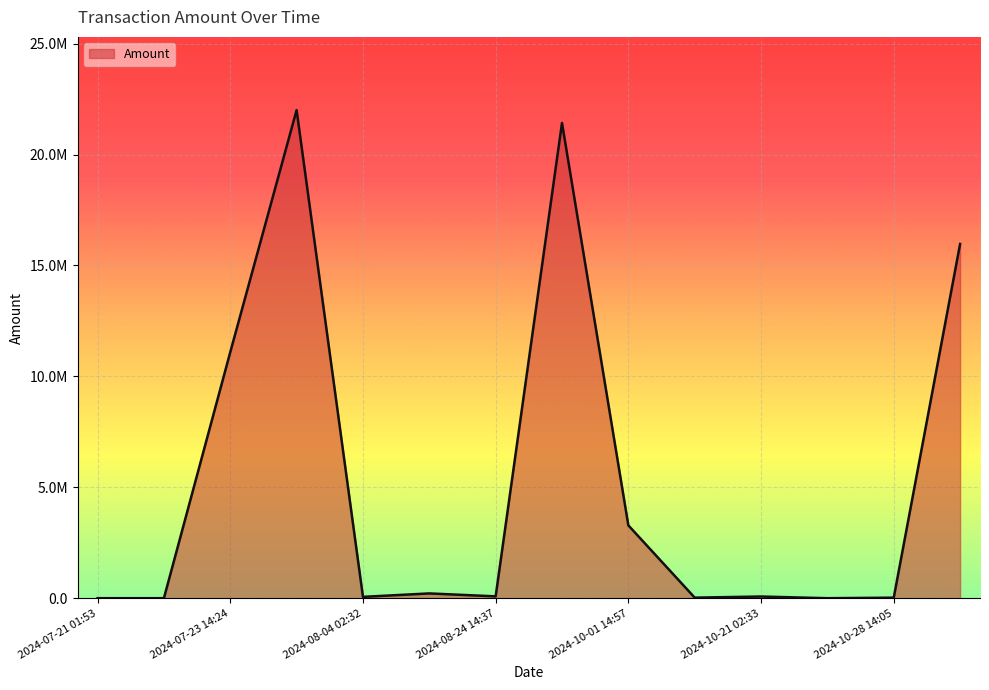

Rank the categories by value from highest to lowest.

2024-08-01 13:53, 2024-08-25 03:17, 2024-10-30 04:25, 2024-07-23 14:24, 2024-10-01 14:57, 2024-08-19 23:23, 2024-08-24 14:37, 2024-10-21 02:33, 2024-08-04 02:32, 2024-10-21 02:21, 2024-10-28 14:05, 2024-07-21 01:53, 2024-07-21 02:13, 2024-10-28 14:05